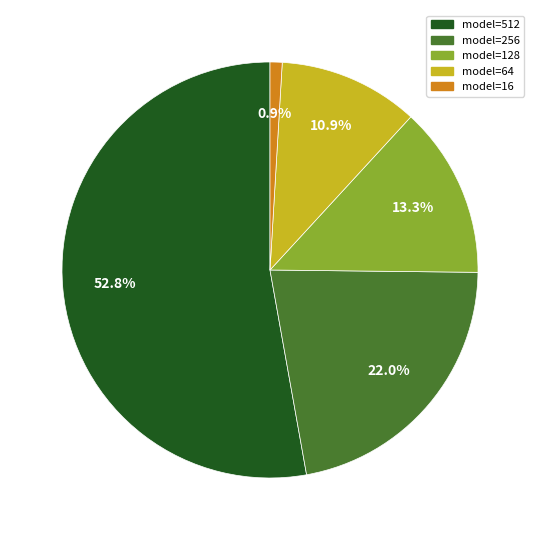

Rank the categories by value from highest to lowest.

model=512, model=256, model=128, model=64, model=16